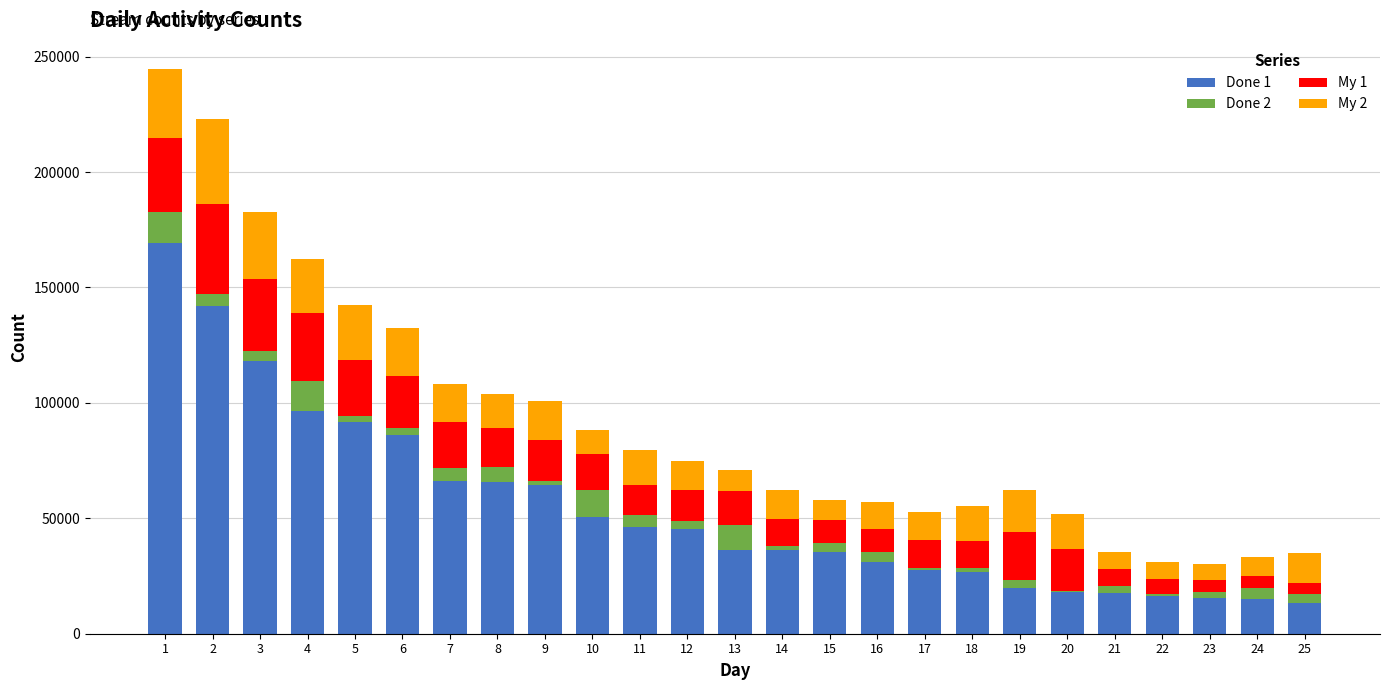

What are all the series names shown in the legend?

Done 1, Done 2, My 1, My 2